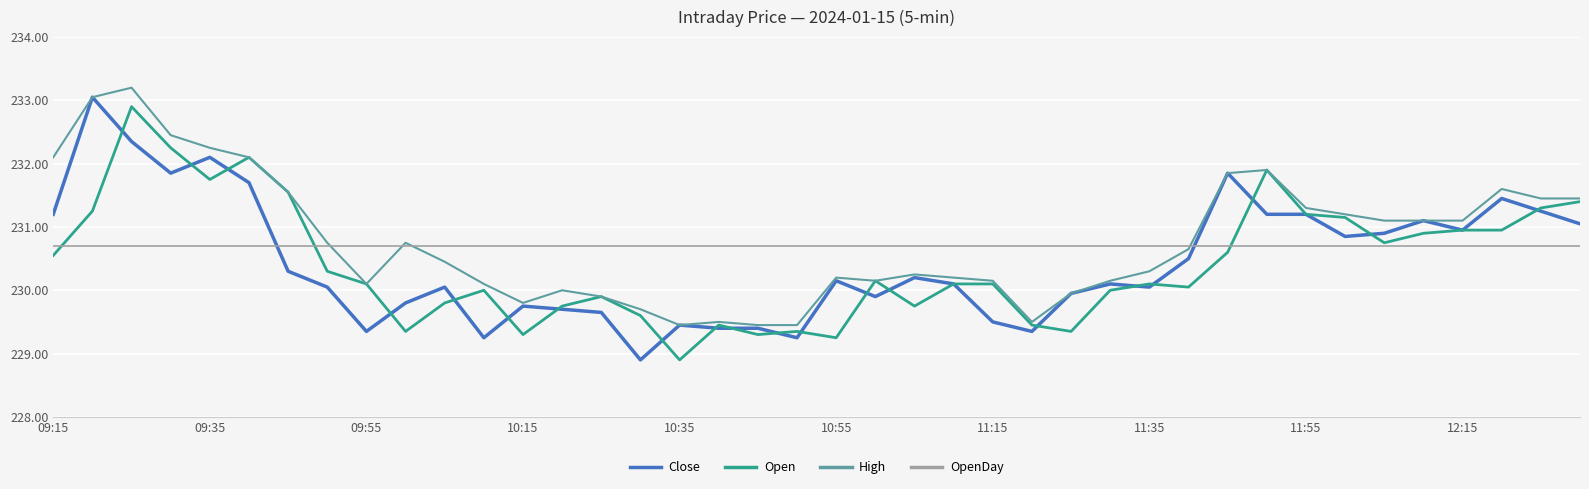

What is the maximum value shown in the chart?

233.2